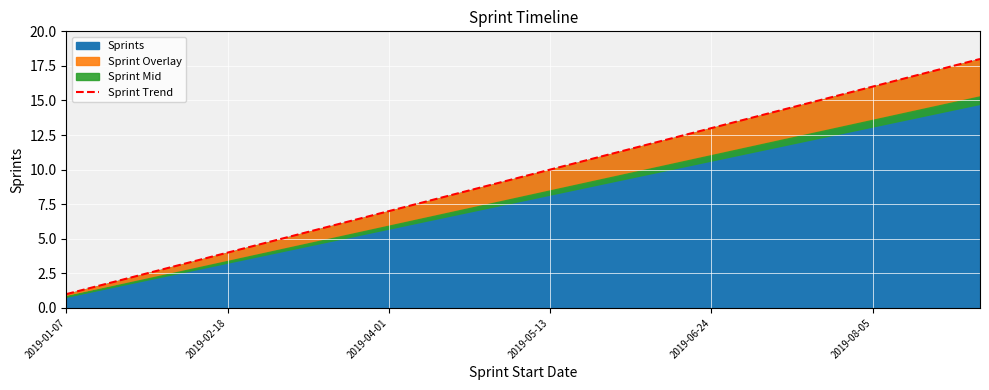

Read the value at 17.

18